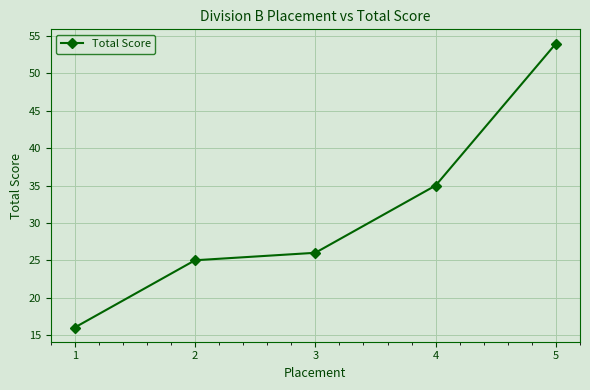

Reading left to right, what are all the values shown in this chart?

1=16	2=25	3=26	4=35	5=54